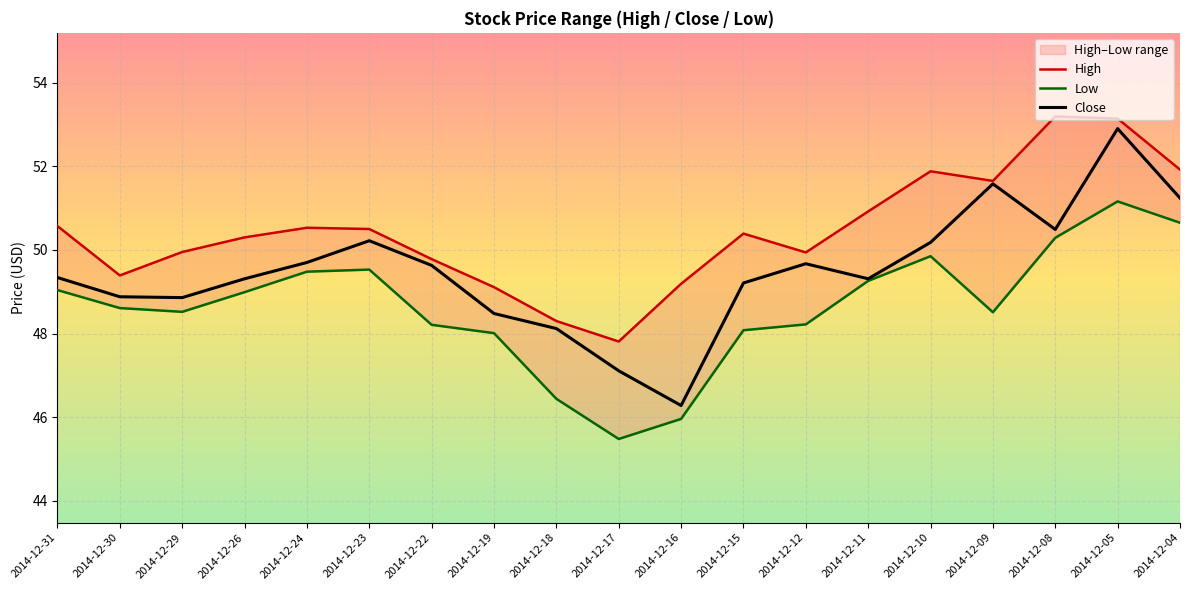

The Low series shows 48.0 at 2014-12-19. True or false?

True